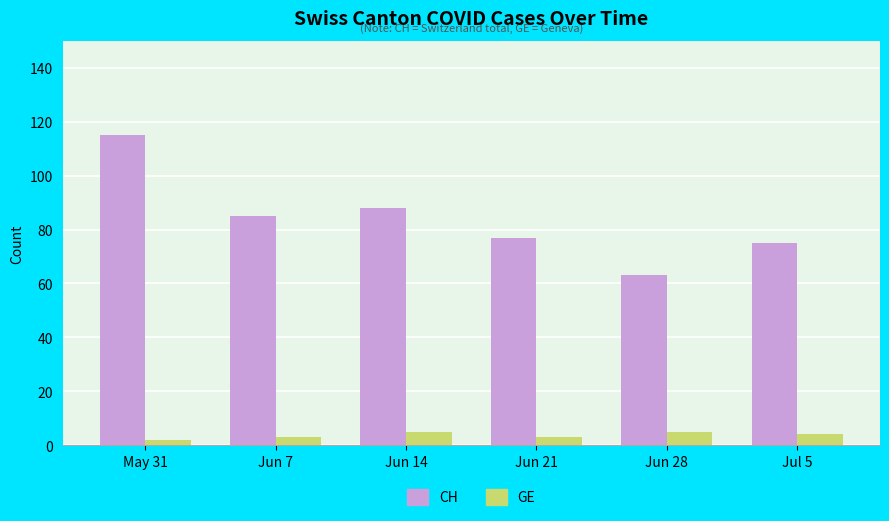

How many categories are shown in the chart?

6